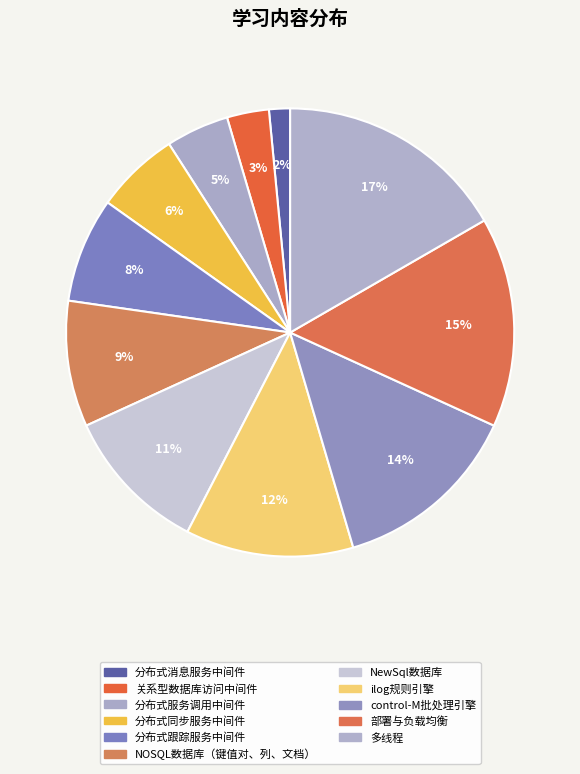

Which has a higher value, 分布式服务调用中间件 or 分布式消息服务中间件?

分布式服务调用中间件